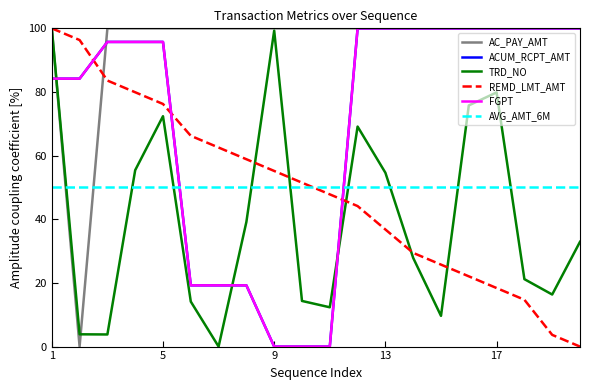

Does the chart have visible grid lines?

No